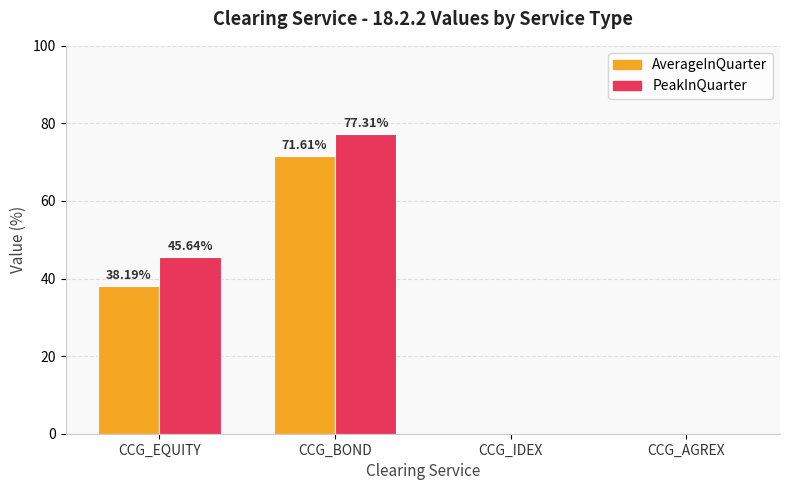

What is the sum of all PeakInQuarter values?

123.0